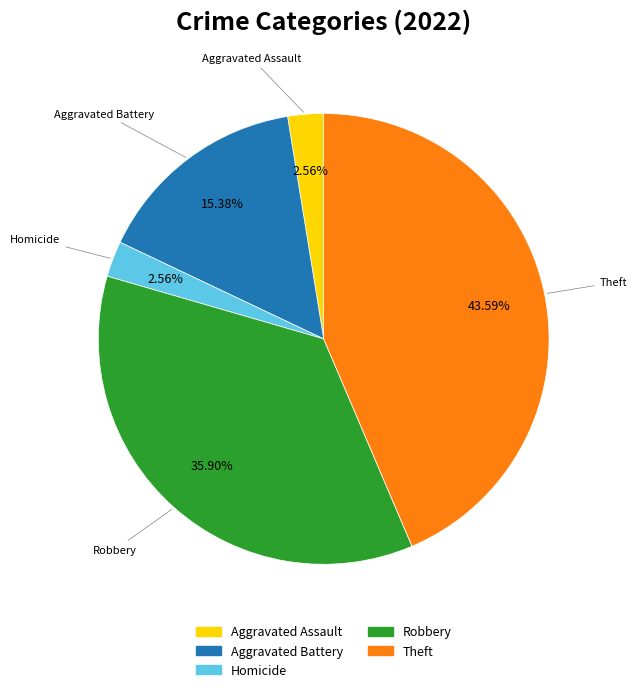

Is there a majority slice in this chart?

No